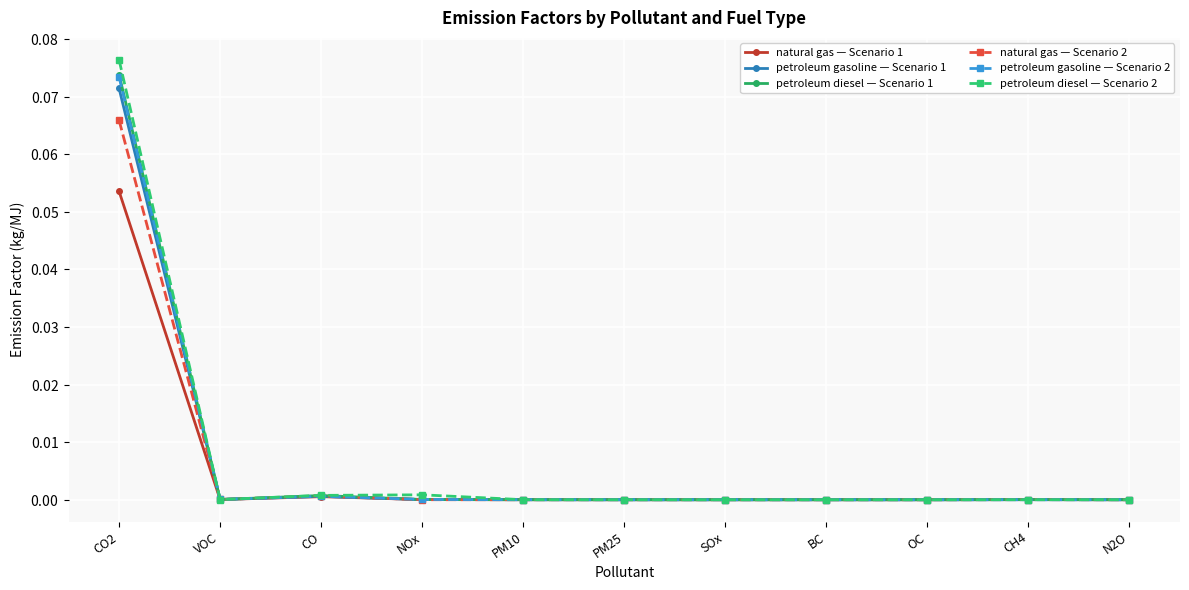

Does the chart have visible grid lines?

Yes